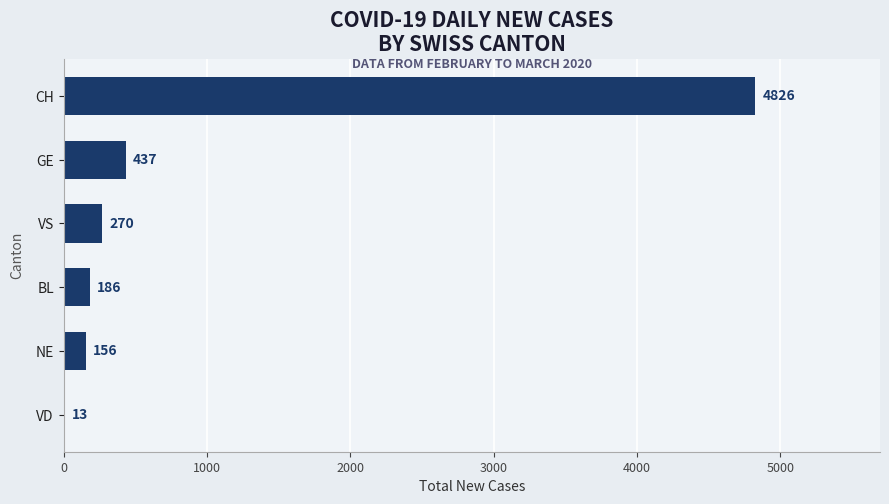

Which category has the highest value across all series?

CH